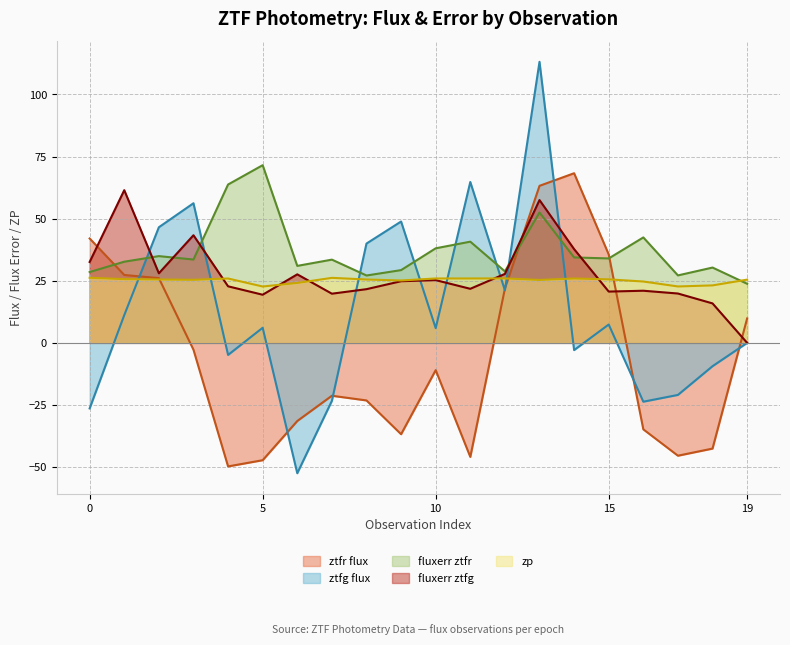

How many positive values does the fluxerr ztfg series have?

19